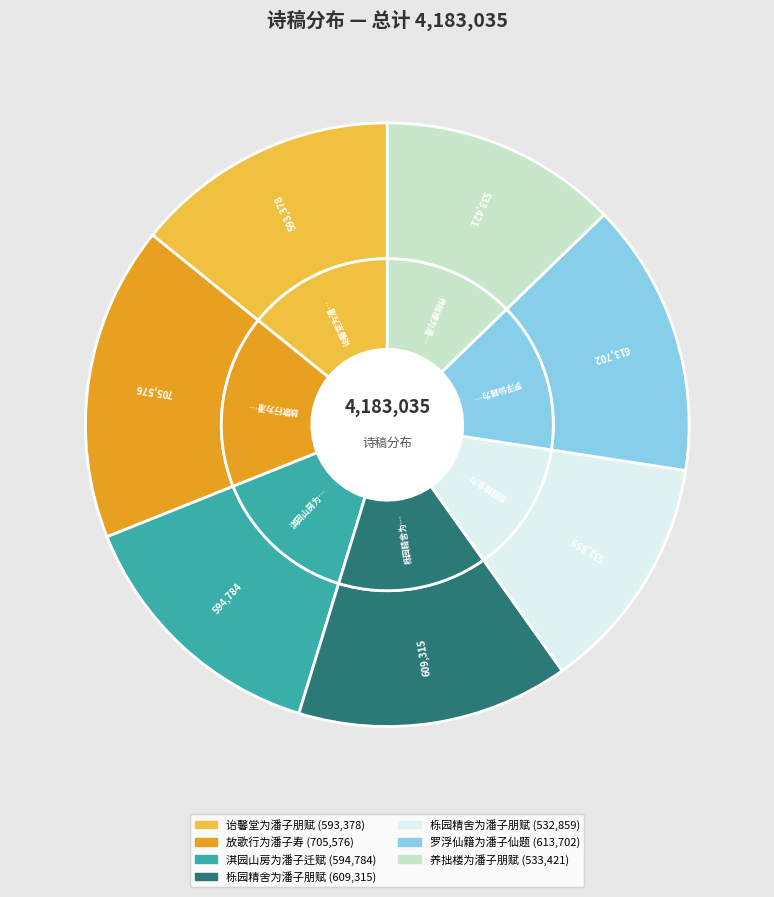

Which category has the biggest portion of the pie?

放歌行为潘子寿